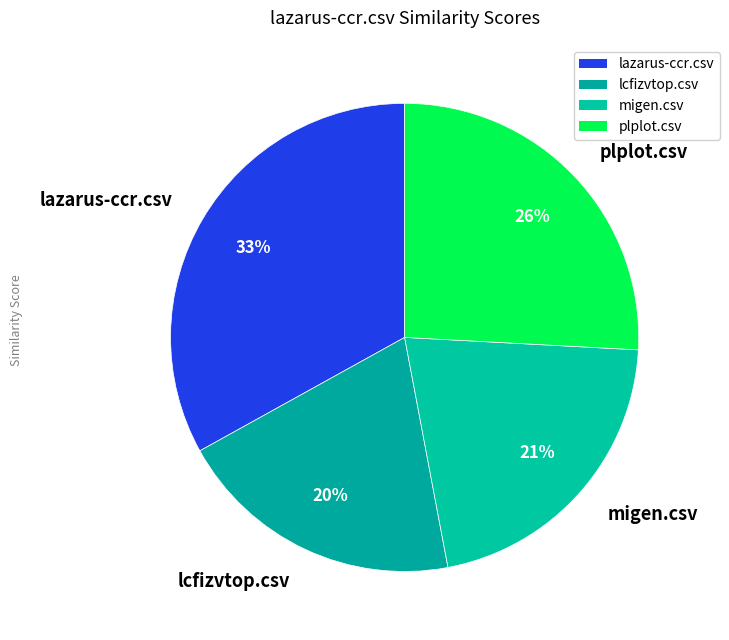

True or false: migen.csv accounts for 21% of the total.

True